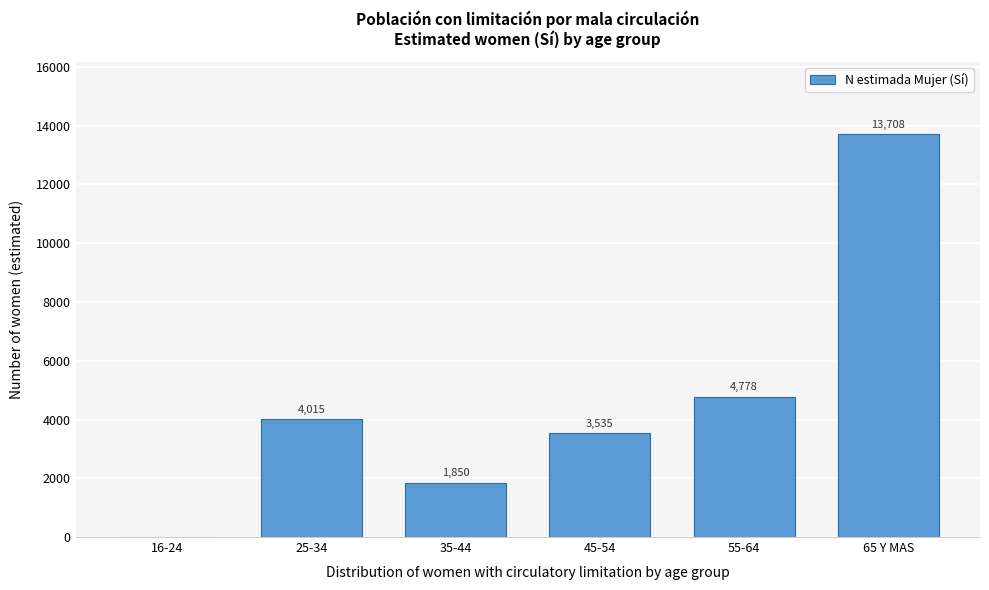

Reading left to right, list all the values displayed in this chart.

16-24=0	25-34=4015	35-44=1850	45-54=3535	55-64=4778	65 Y MAS=13708